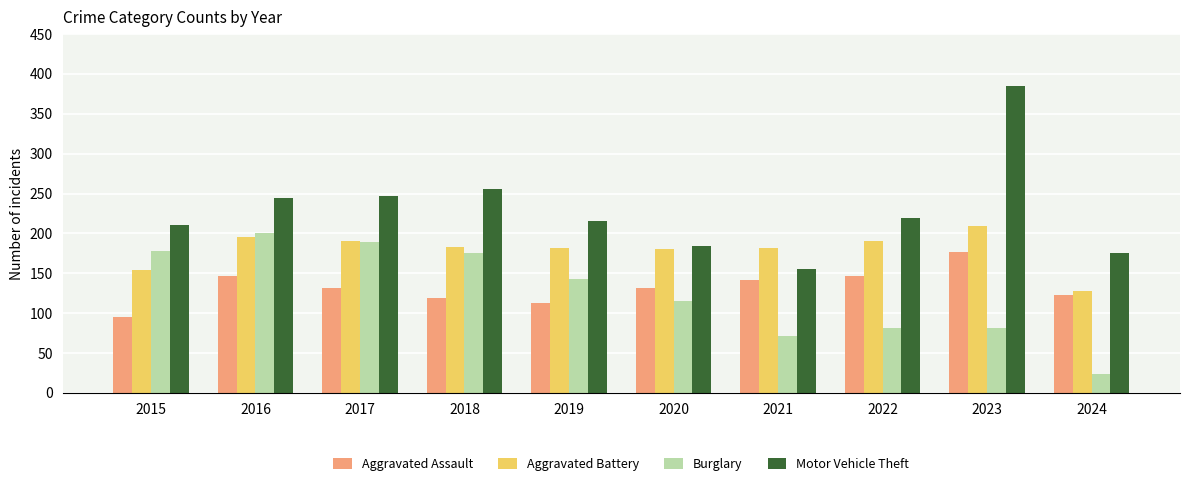

Which series changed the most between 2018 and 2022?

Burglary